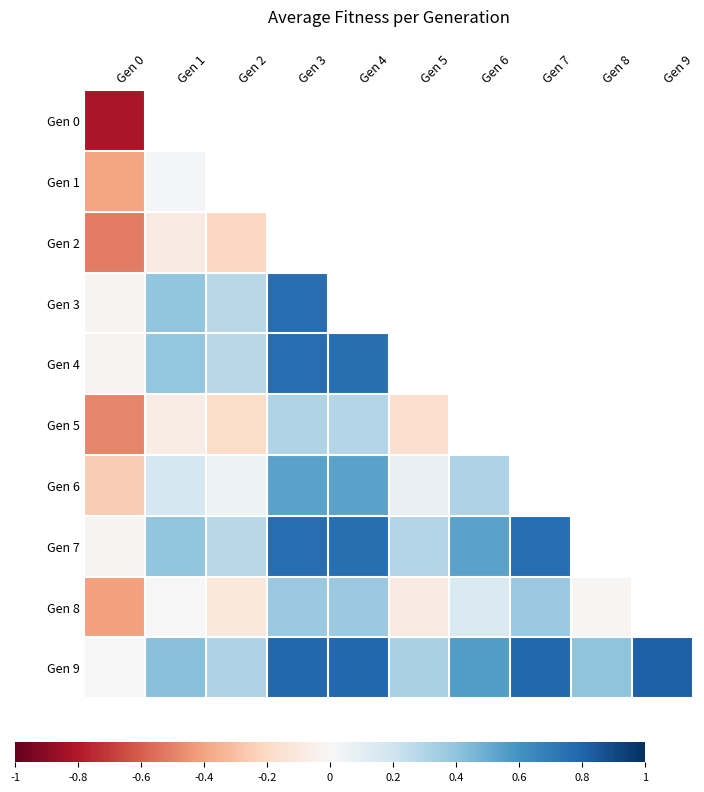

Which category has the lowest value in the Gen 0 series?

Gen 0